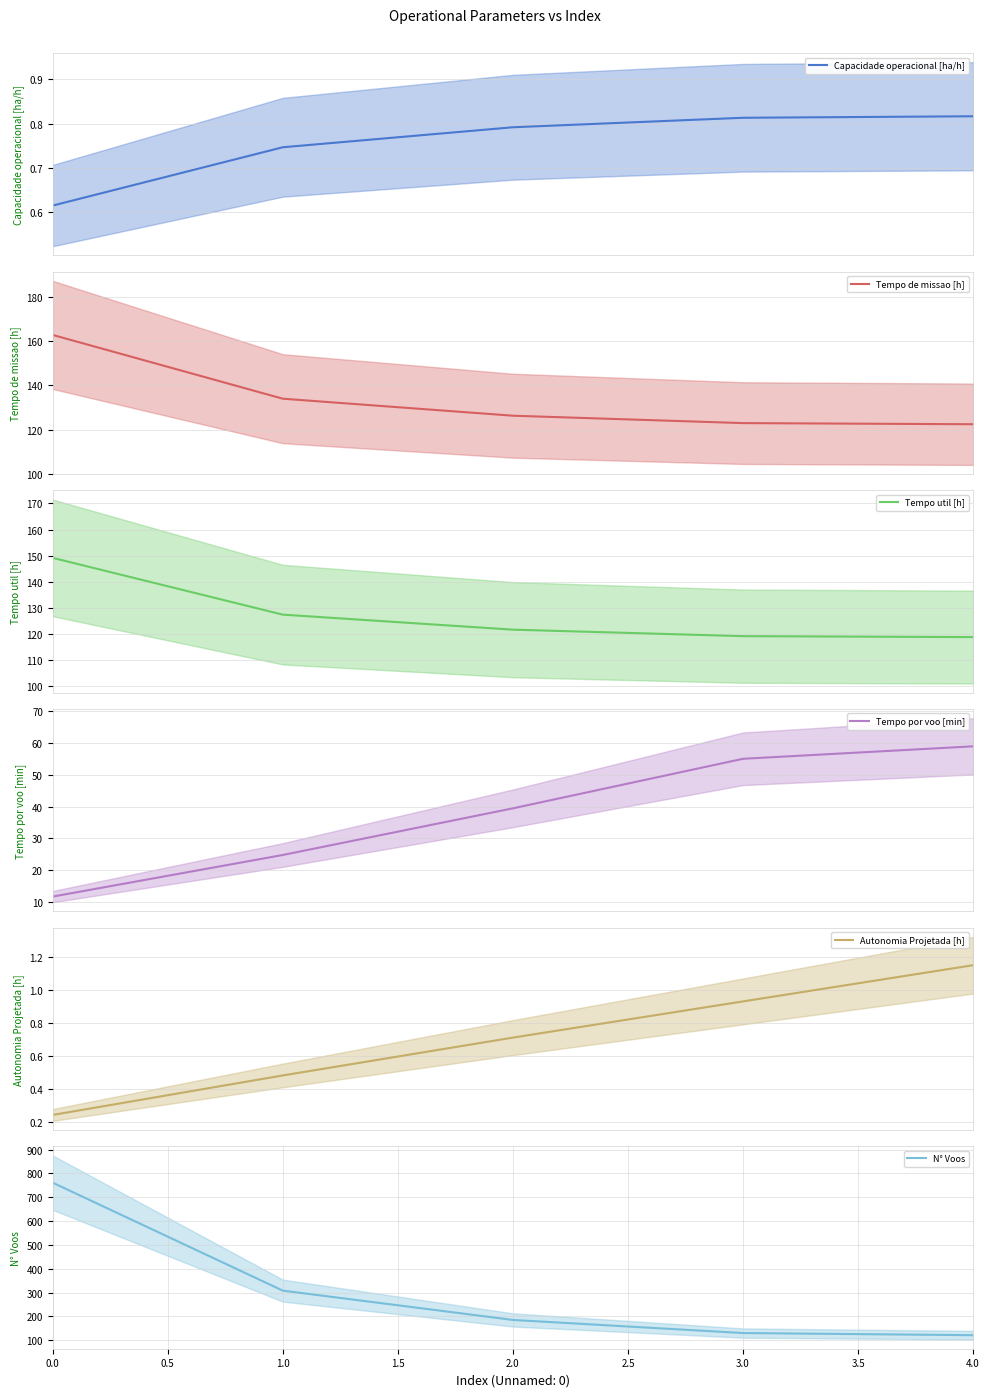

True or false: Tempo de missao [h] and Autonomia Projetada [h] cross at least once.

False